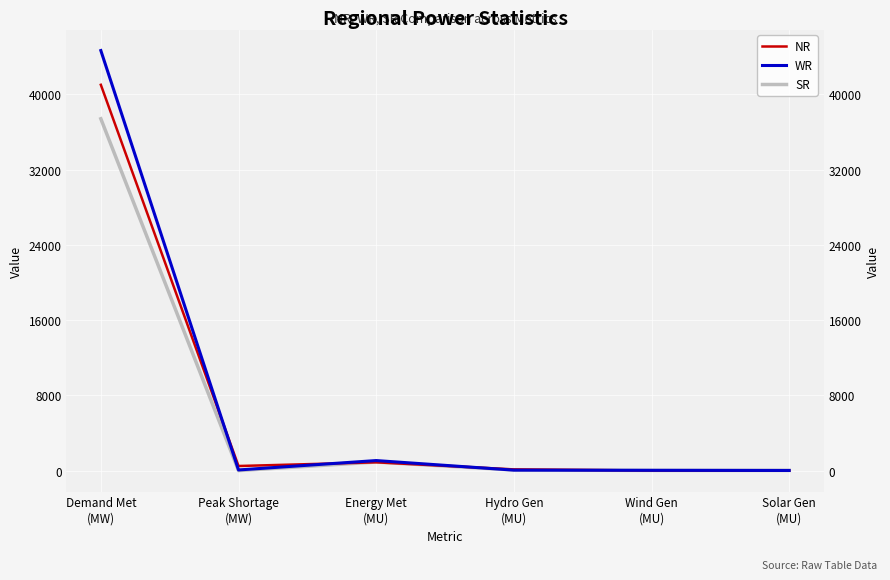

Which category has the lowest value across all series?

Peak Shortage
(MW)